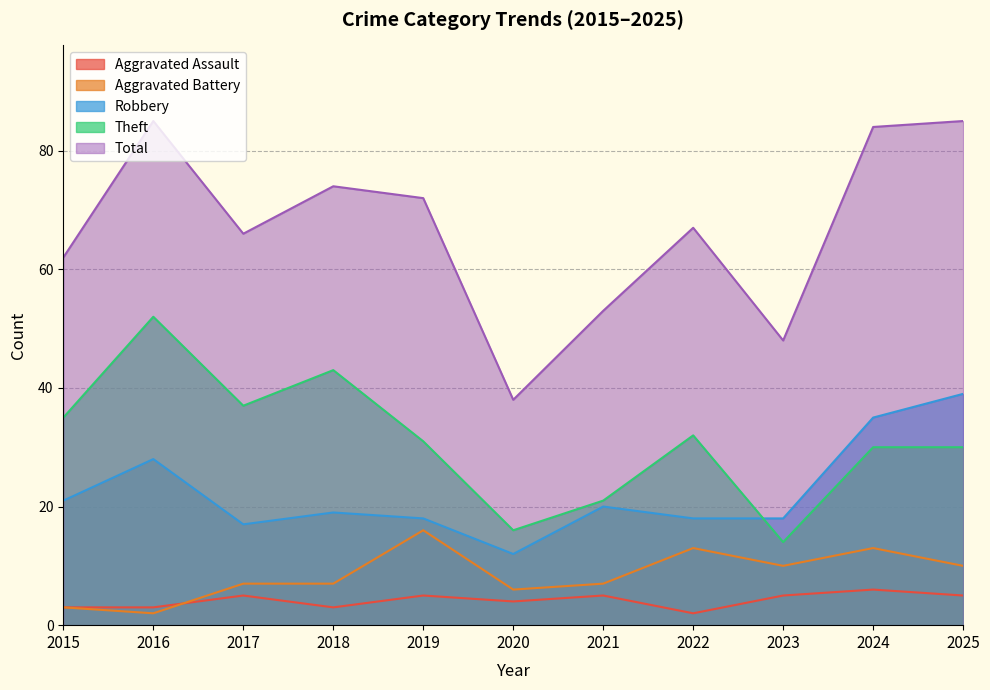

What is the difference between the maximum and minimum values in the Aggravated Battery series?

14